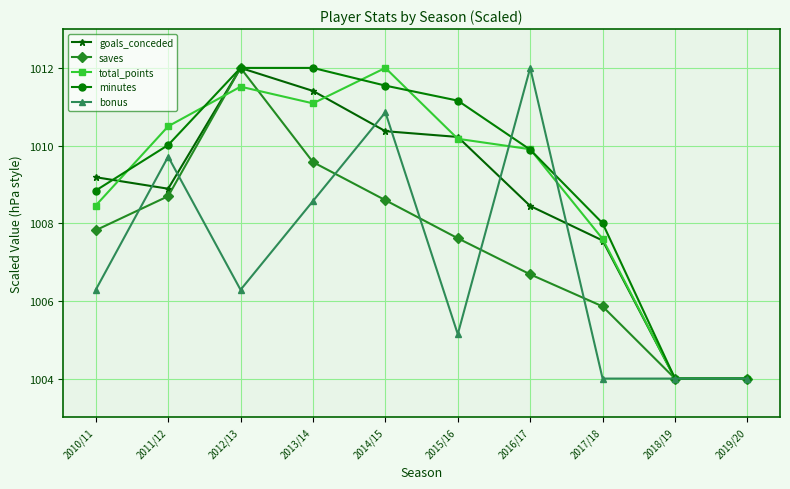

What is the sum of the goals_conceded values at 2016/17 and 2011/12?

2017.3